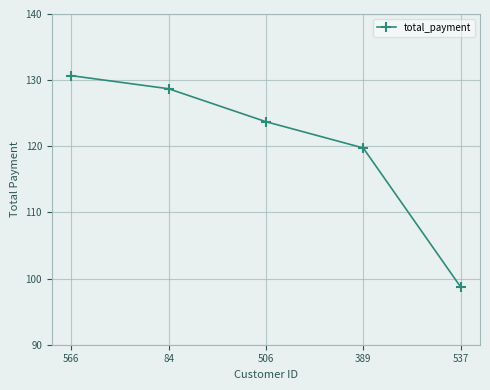

The chart shows a value of 98.8 at 537. True or false?

True